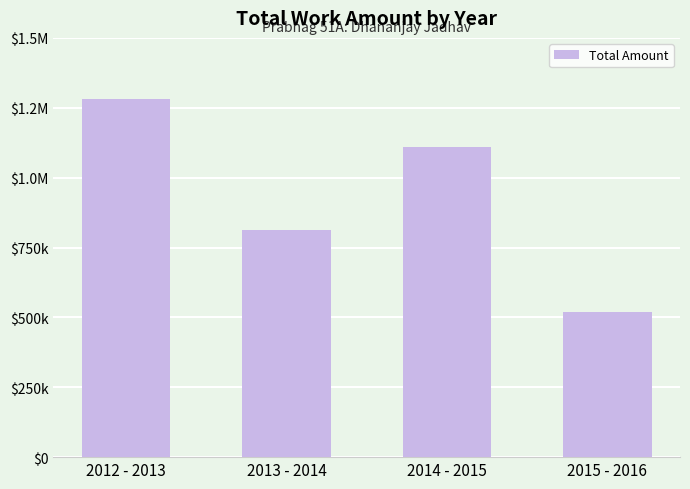

The chart shows a value of 811000 at 2013 - 2014. True or false?

True